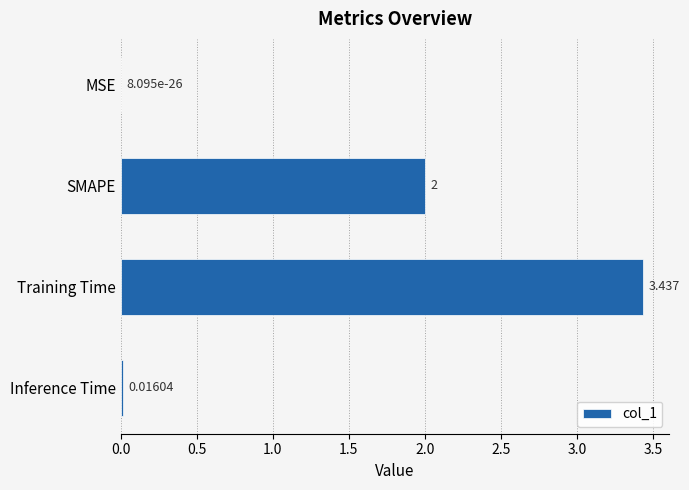

Between Training Time and SMAPE, which is larger?

Training Time